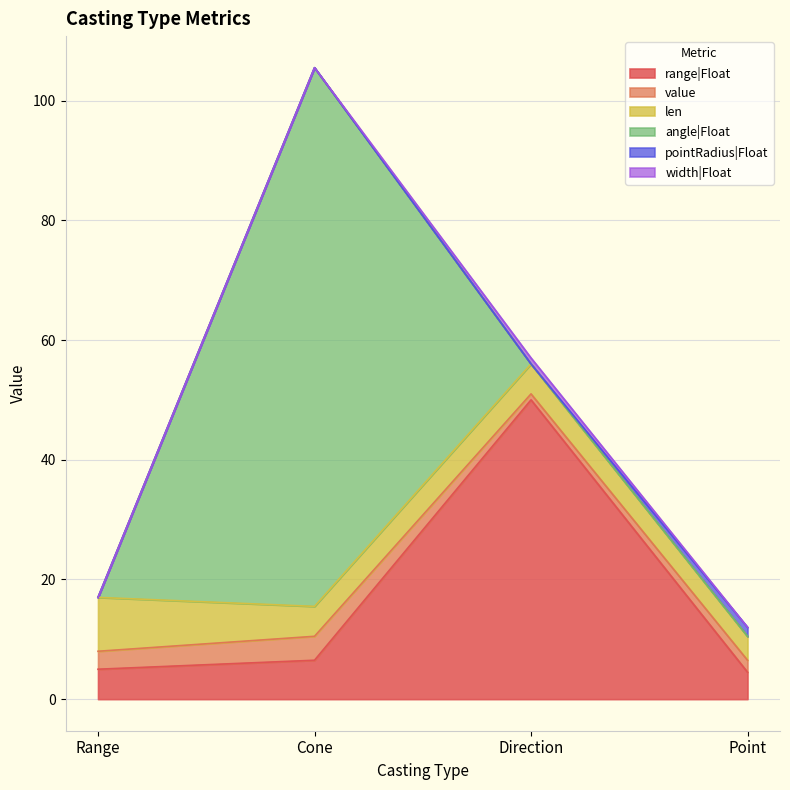

Reading left to right, list all the values displayed in this chart.

range|Float: Range=5.0	Cone=6.5	Direction=50.0	Point=4.5
value: Range=3.0	Cone=4.0	Direction=1.0	Point=2.0
len: Range=9.0	Cone=5.0	Direction=5.0	Point=4.0
angle|Float: Range=0.0	Cone=90.0	Direction=0.0	Point=0.0
pointRadius|Float: Range=0.0	Cone=0.0	Direction=0.0	Point=1.5
width|Float: Range=0.0	Cone=0.0	Direction=1.0	Point=0.0